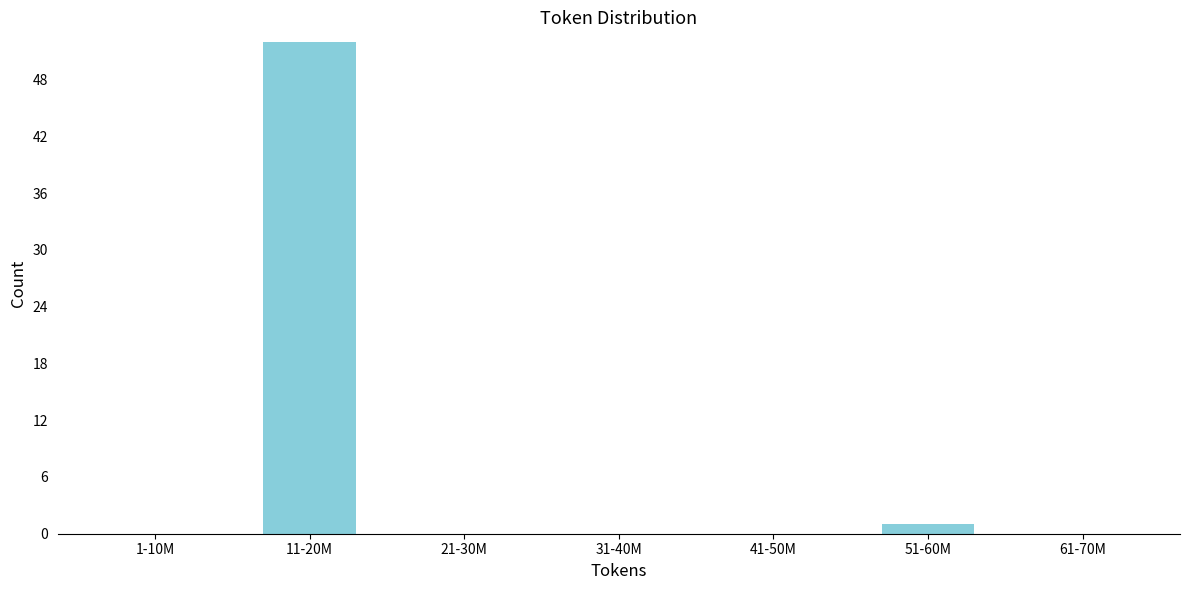

Reading right to left, list all the values displayed in this chart.

61-70M=0	51-60M=1	41-50M=0	31-40M=0	21-30M=0	11-20M=52	1-10M=0